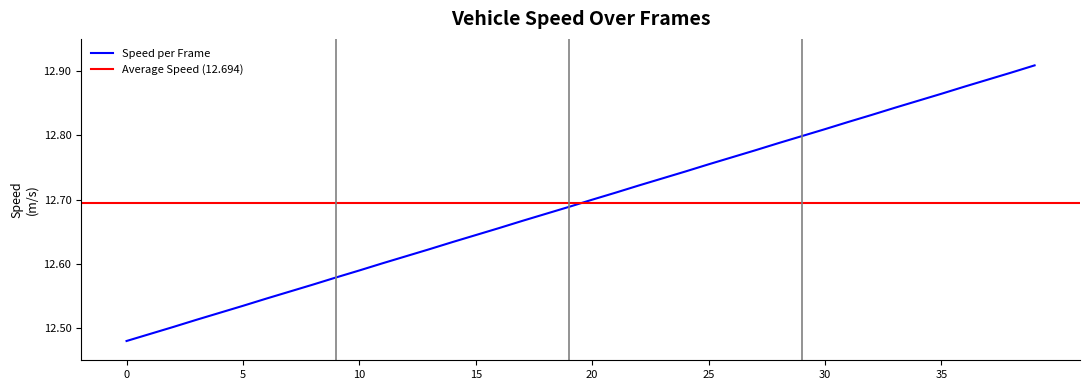

True or false: the data has more than 2 interior local peaks.

False